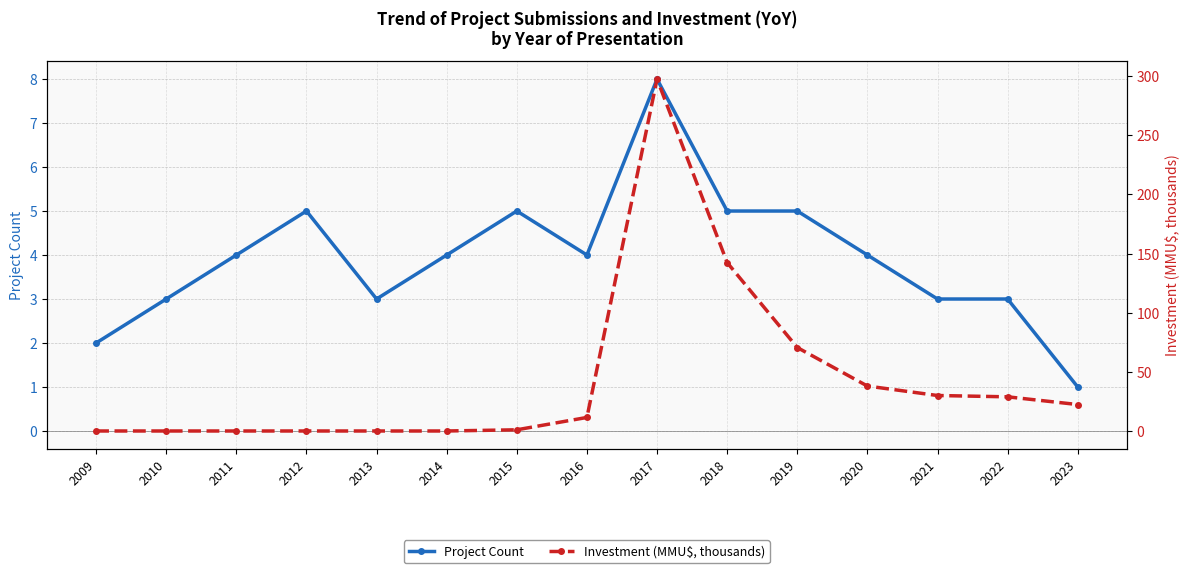

List the labels in order of Project Count value, smallest first.

2023, 2009, 2010, 2013, 2021, 2022, 2011, 2014, 2016, 2020, 2012, 2015, 2018, 2019, 2017